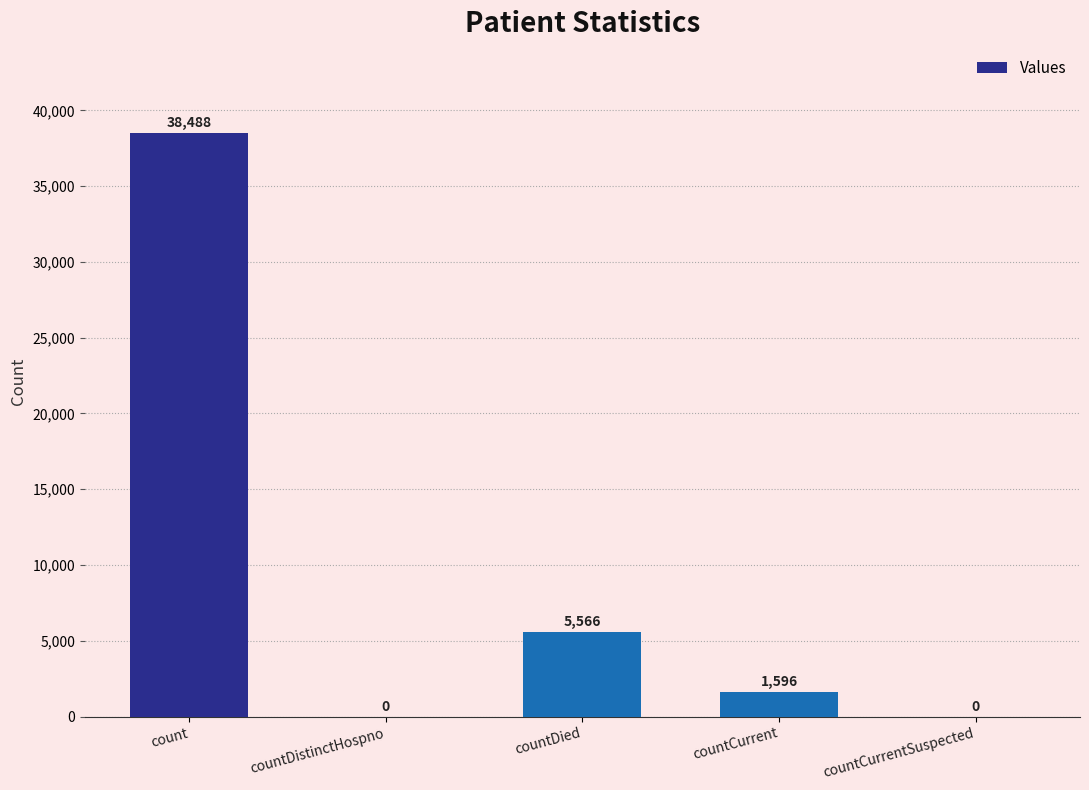

Reading left to right, what are all the values shown in this chart?

count=38488	countDistinctHospno=0	countDied=5566	countCurrent=1596	countCurrentSuspected=0